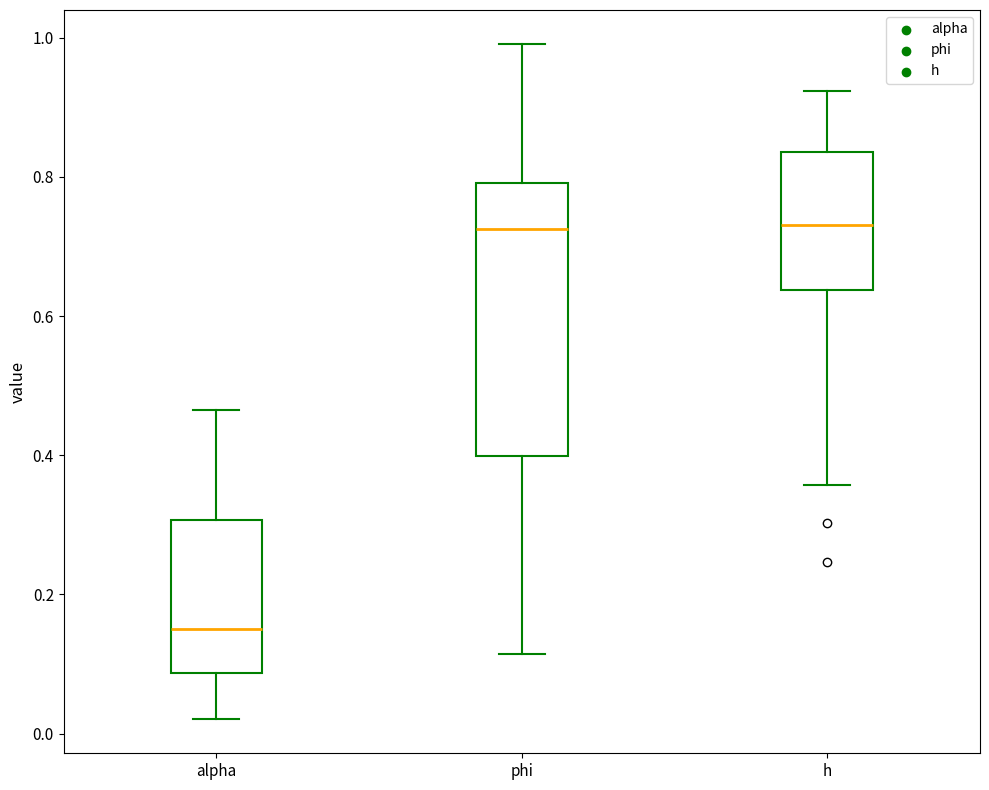

Reading left to right, transcribe this box plot: for each box, give where its median line is, the range the box spans, and where its two whiskers end, as read against the y-axis. The values are not printed on the chart, so give them approximately, as read against the axis.

alpha: median 0.14, box 0.08 to 0.30, whiskers 0.02 to 0.46
phi: median 0.72, box 0.40 to 0.80, whiskers 0.12 to 1.00
h: median 0.74, box 0.64 to 0.84, whiskers 0.36 to 0.92